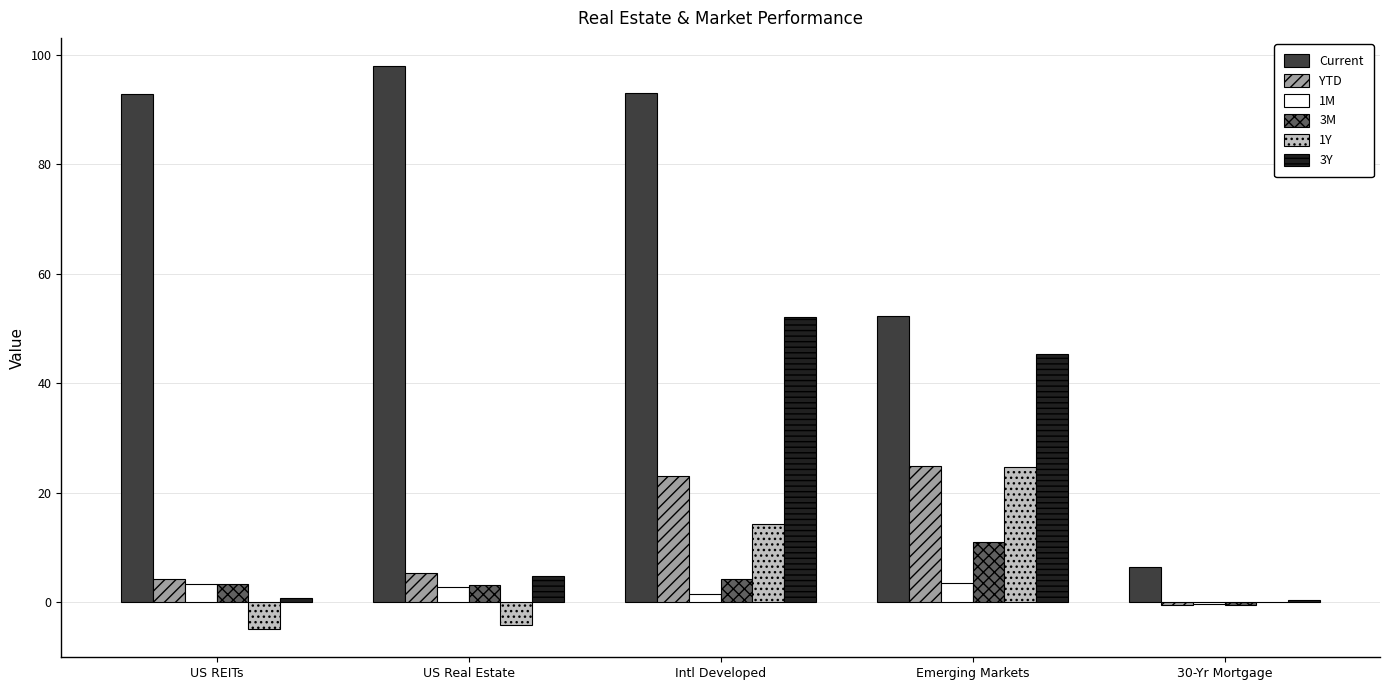

What is the approximate value of Current at Emerging Markets?

52.3